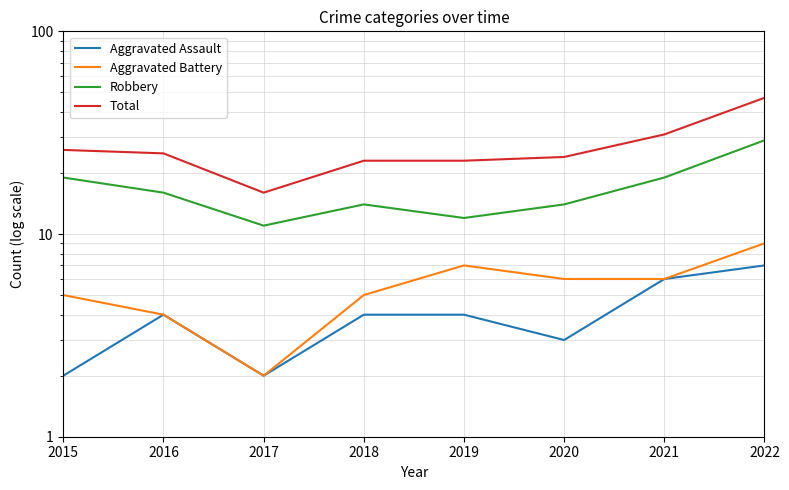

How many series are shown in this chart?

4